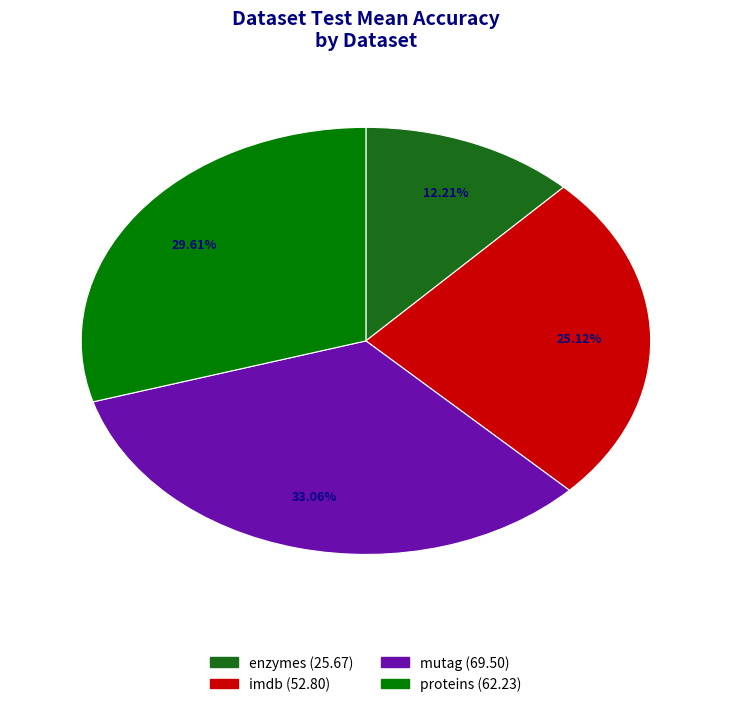

Combined, what portion of the pie is proteins and imdb?

54.7%